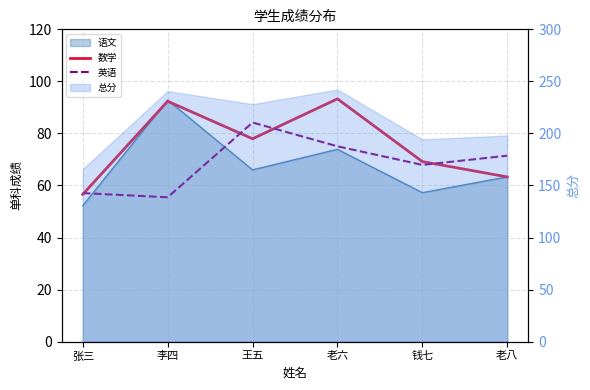

Where does the 英语 series first go above 71?

王五